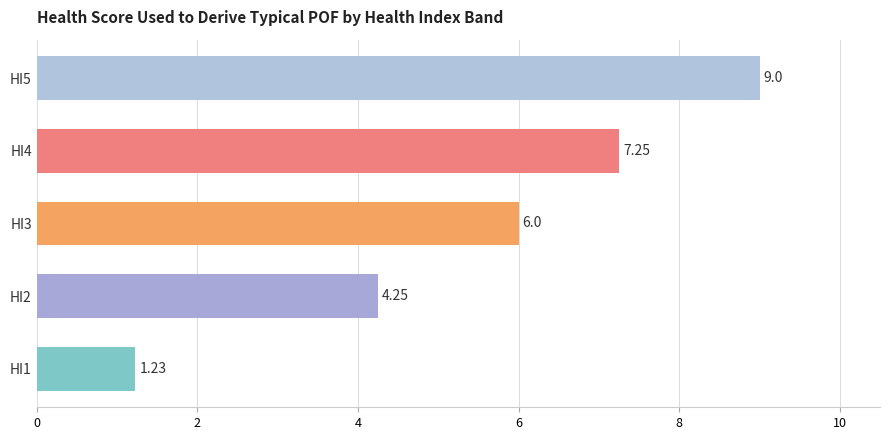

Rank the categories by value from lowest to highest.

HI1, HI2, HI3, HI4, HI5